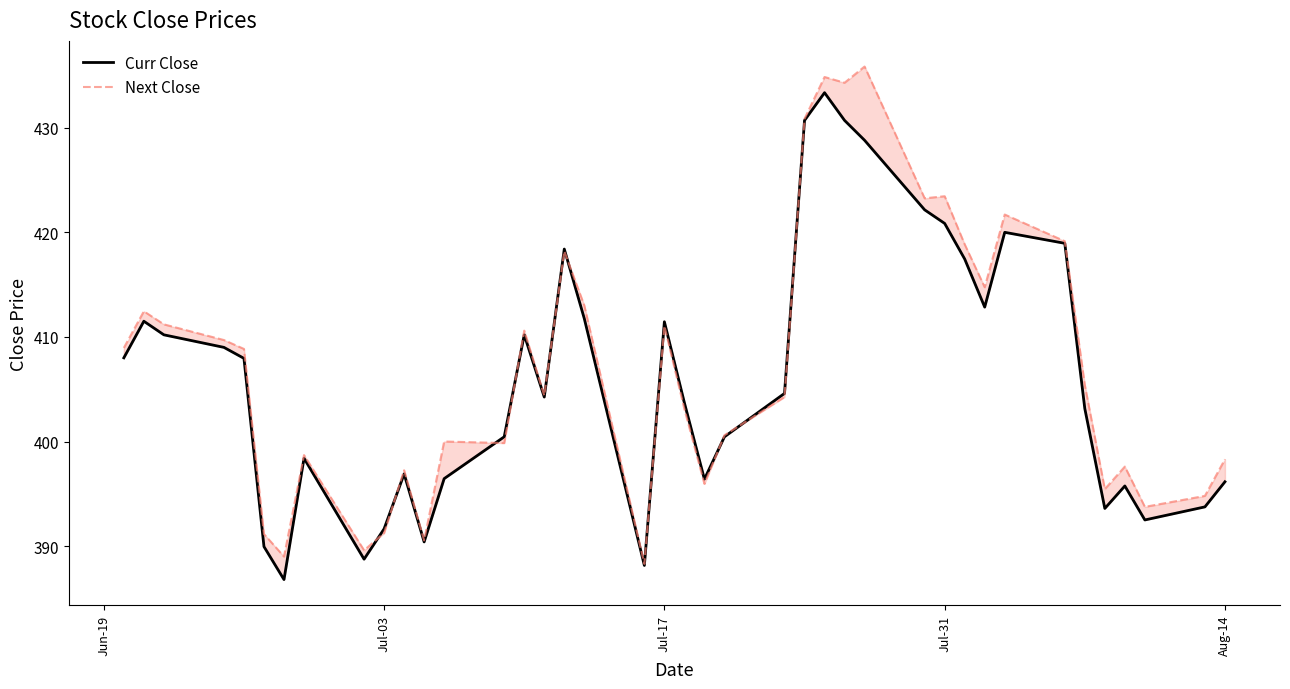

True or false: Next Close and Curr Close intersect in this chart.

True